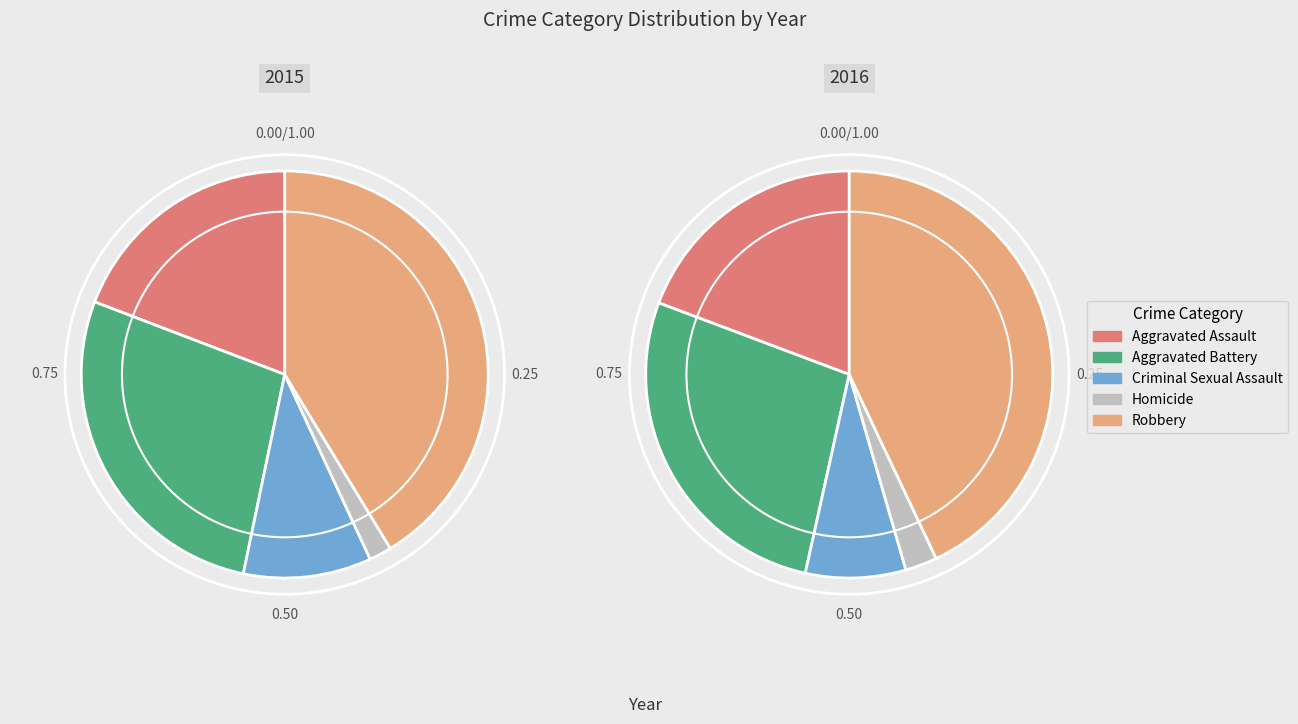

To the nearest percent, what is the difference between the largest and smallest slice percentages?

40%